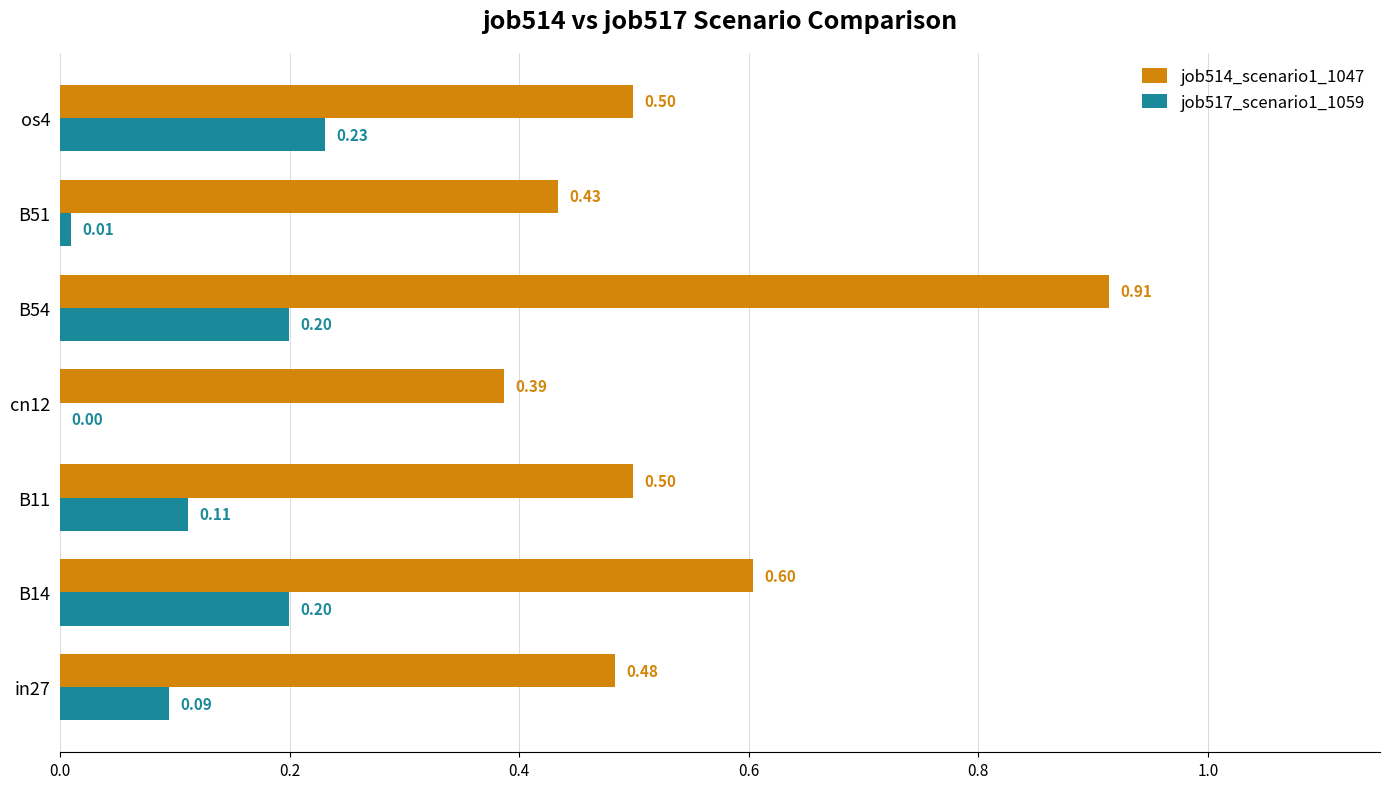

Which series changed the most between B11 and os4?

job517_scenario1_1059